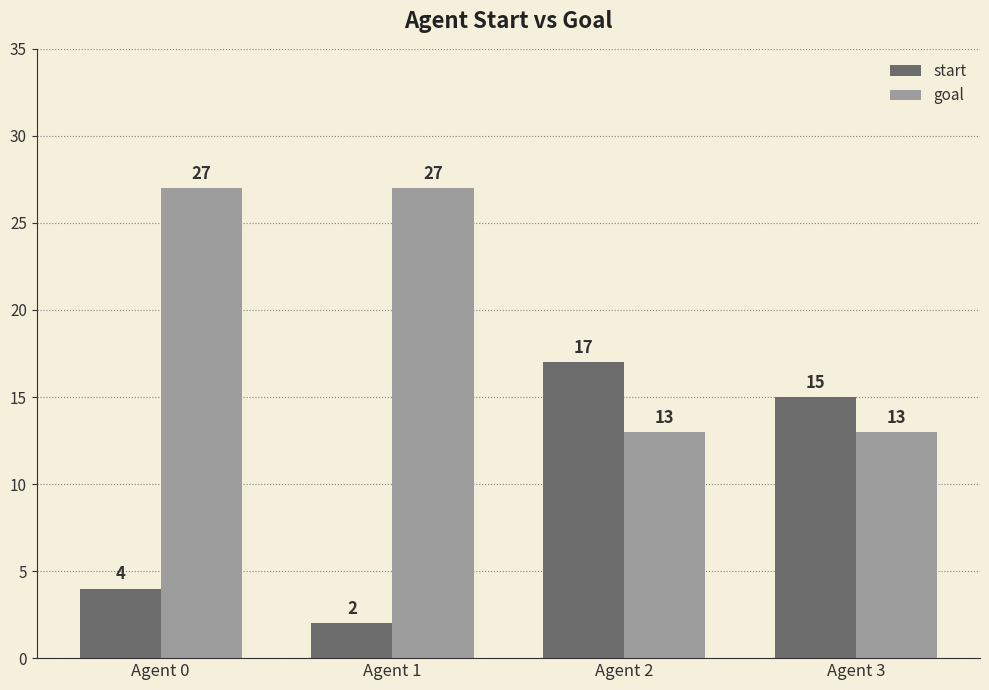

At which category is the sum across all series the highest?

Agent 0